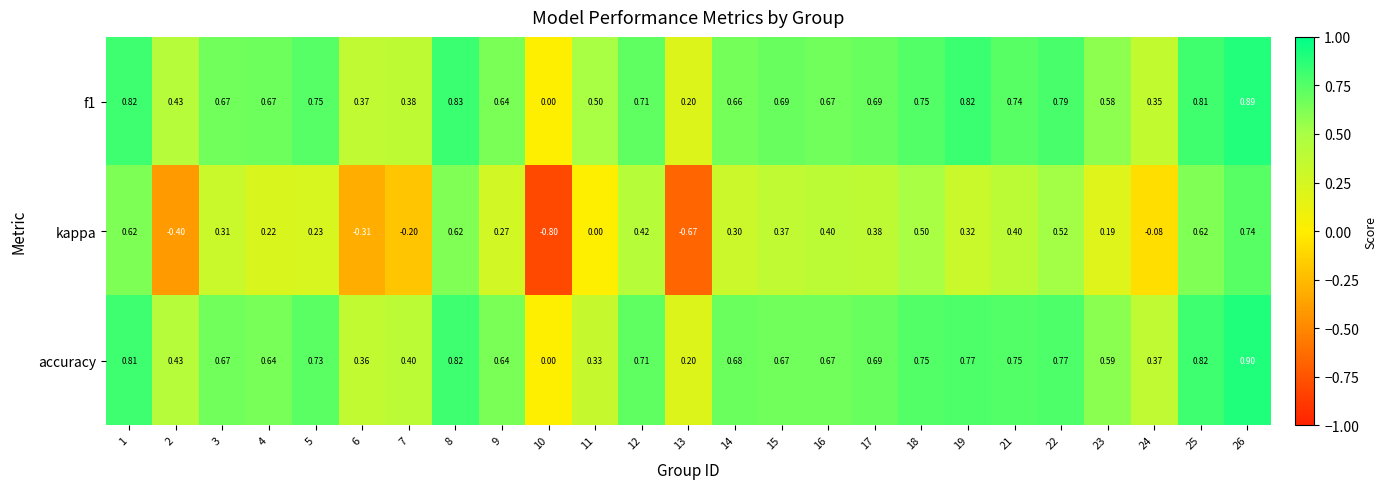

Which series has the widest spread of values?

kappa